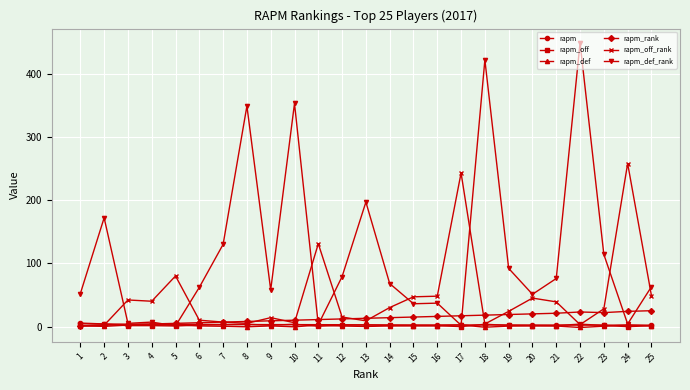

The rapm_rank series shows 5.0 at 5. True or false?

True